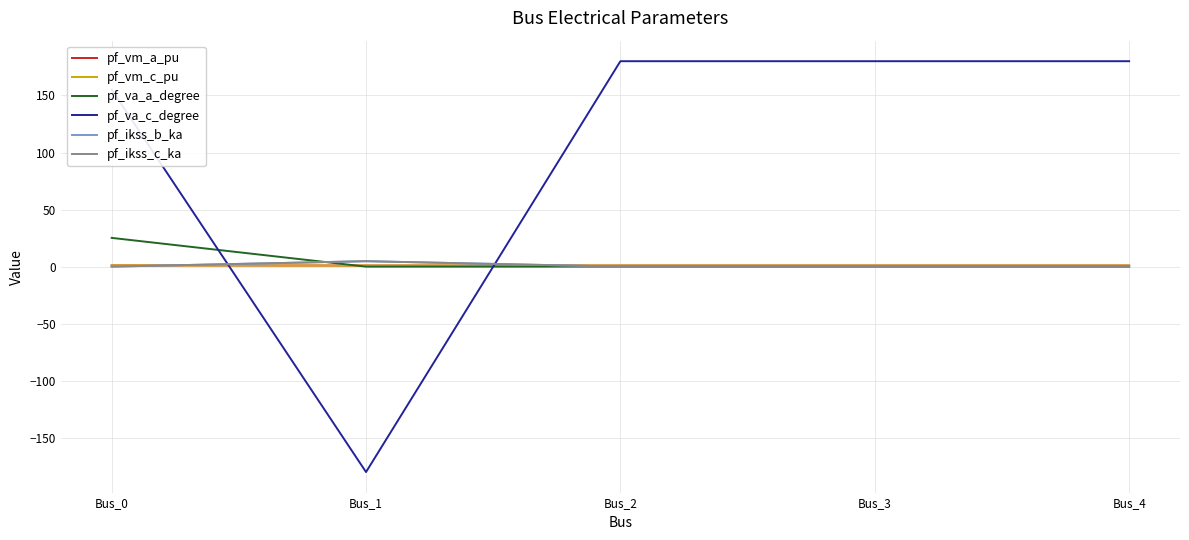

At which category does pf_vm_c_pu reach its first local valley?

Bus_1